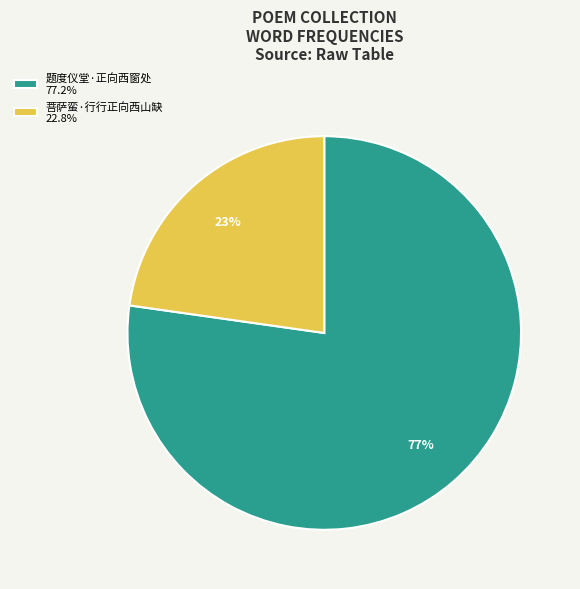

Approximately how many times larger is the value at 菩萨蛮·行行正向西山缺 compared to 题度仪堂·正向西窗处?

0.3